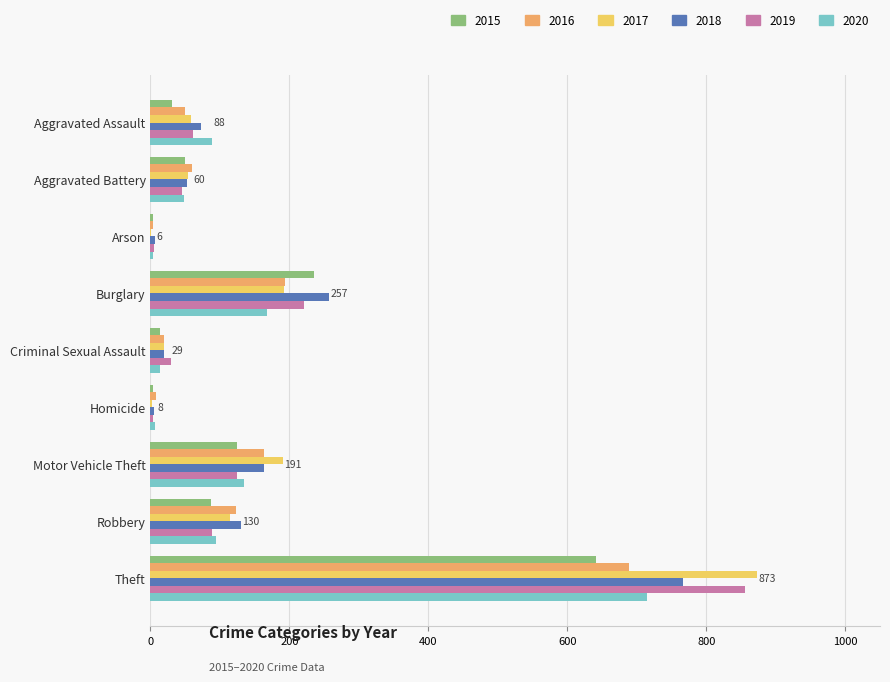

Which series has the widest spread of values?

2017